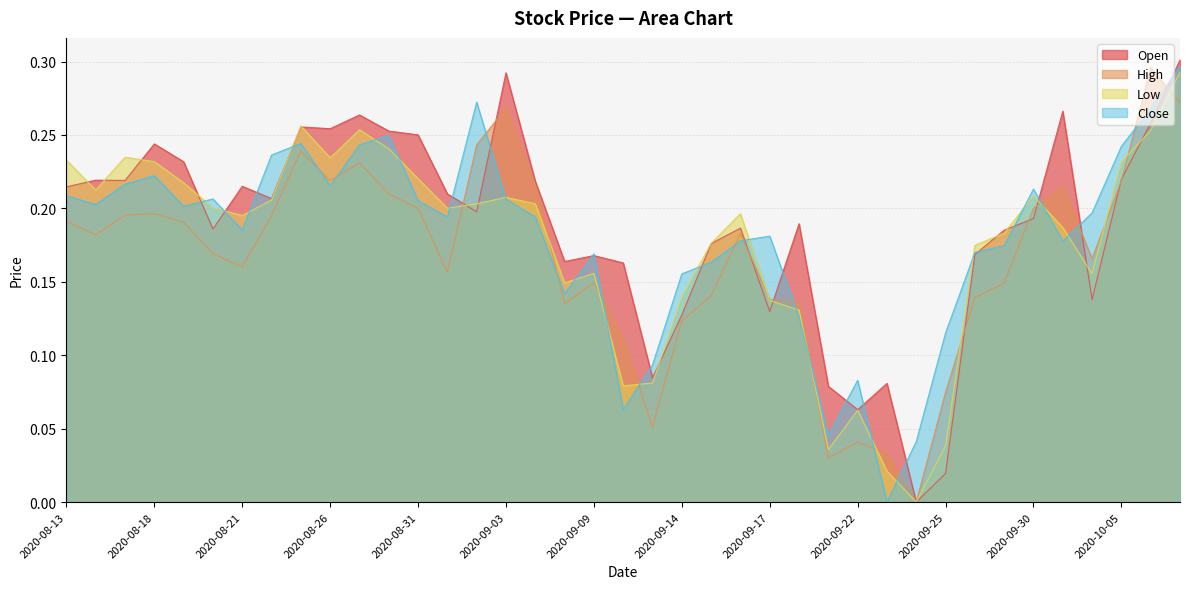

True or false: High has a value of 0.2 at 2020-09-10.

False